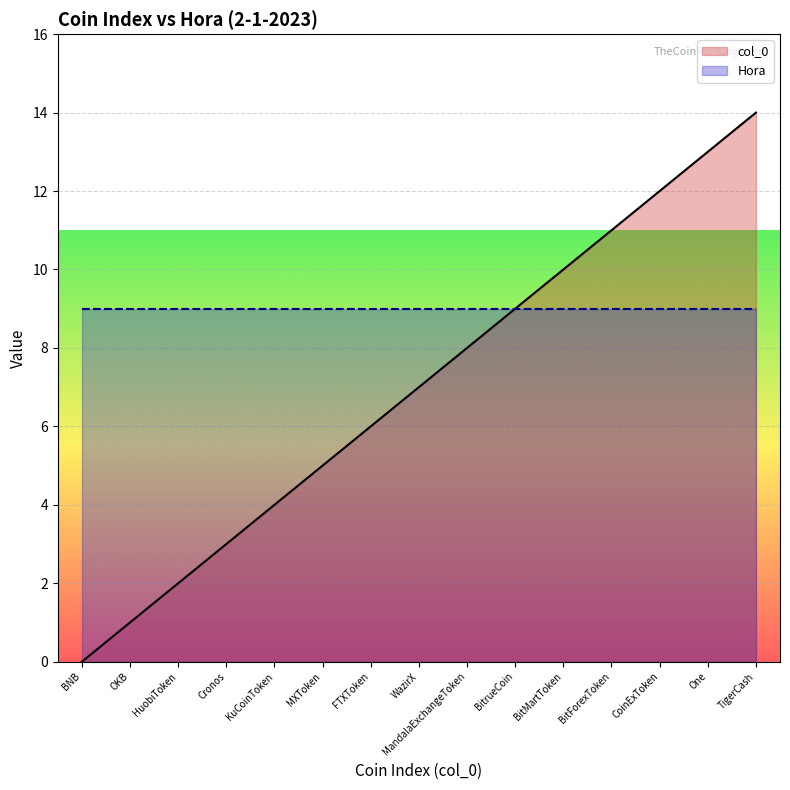

Reading left to right, extract all data points from this chart.

0	1	2	3	4	5	6	7	8	9	10	11	12	13	14